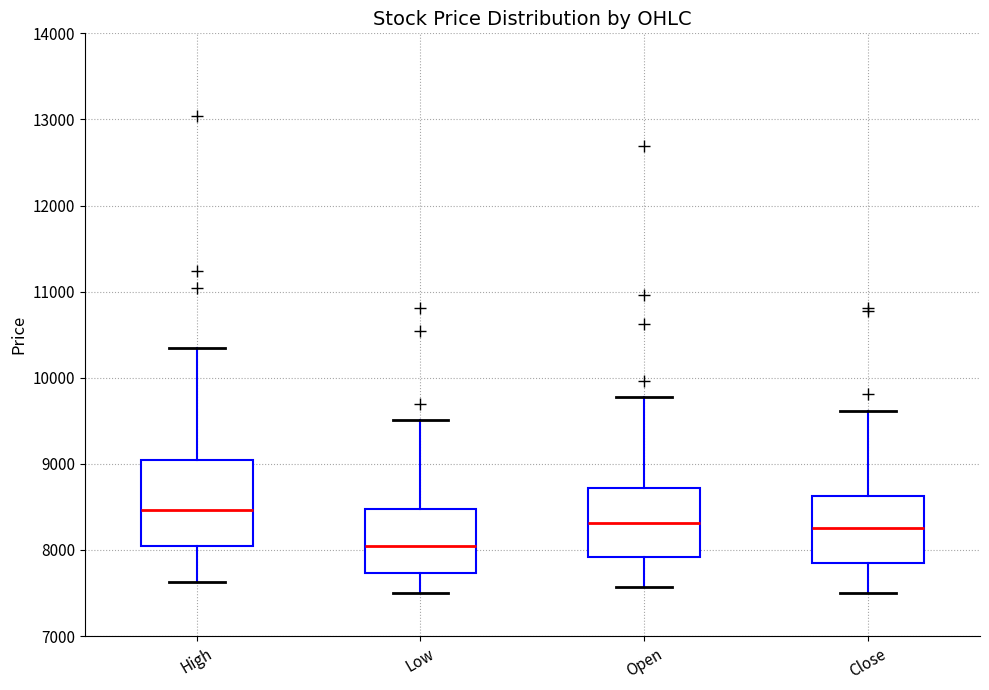

Reading left to right, read every box against the y-axis: the position of its median line, the range the box covers, and the ends of its whiskers. The values are not printed on the chart, so give them approximately, as read against the axis.

High: median 8500, box 8000 to 9000, whiskers 7600 to 10400
Low: median 8000, box 7700 to 8500, whiskers 7500 to 9500
Open: median 8300, box 7900 to 8700, whiskers 7600 to 9800
Close: median 8300, box 7900 to 8600, whiskers 7500 to 9600